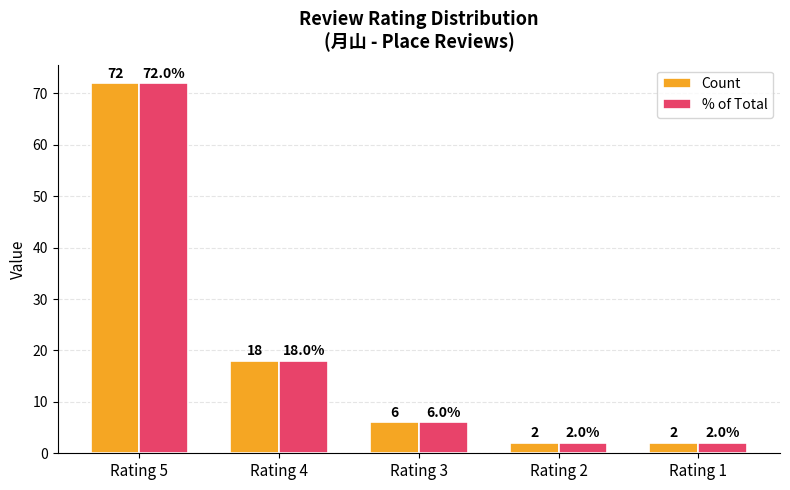

What is the total value across all series at Rating 4?

36